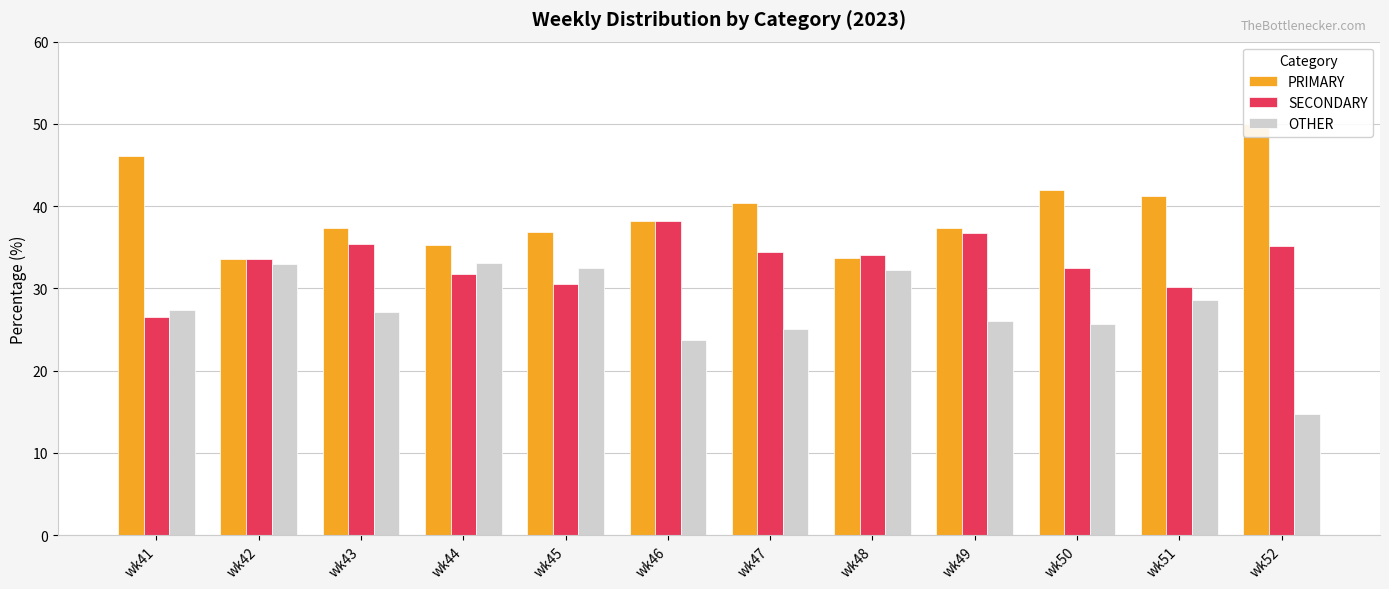

What is the total value across all series at wk47?

100.0